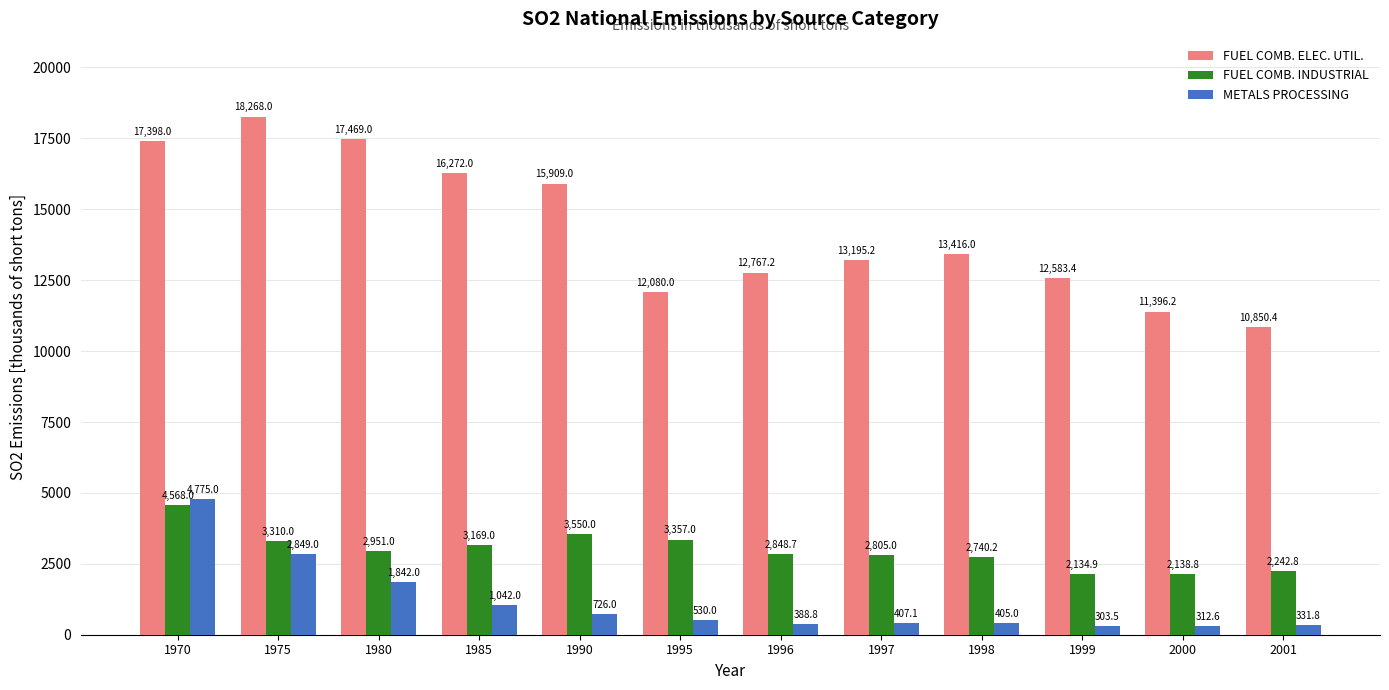

How many values in the FUEL COMB. ELEC. UTIL. series are below 13416?

6